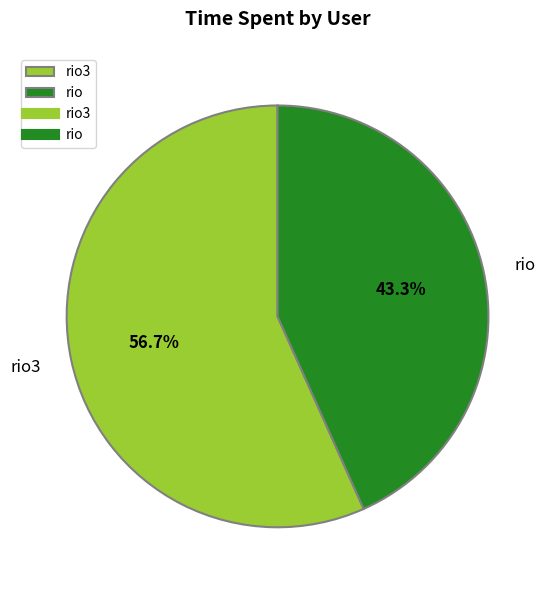

Which slice is the smallest?

rio